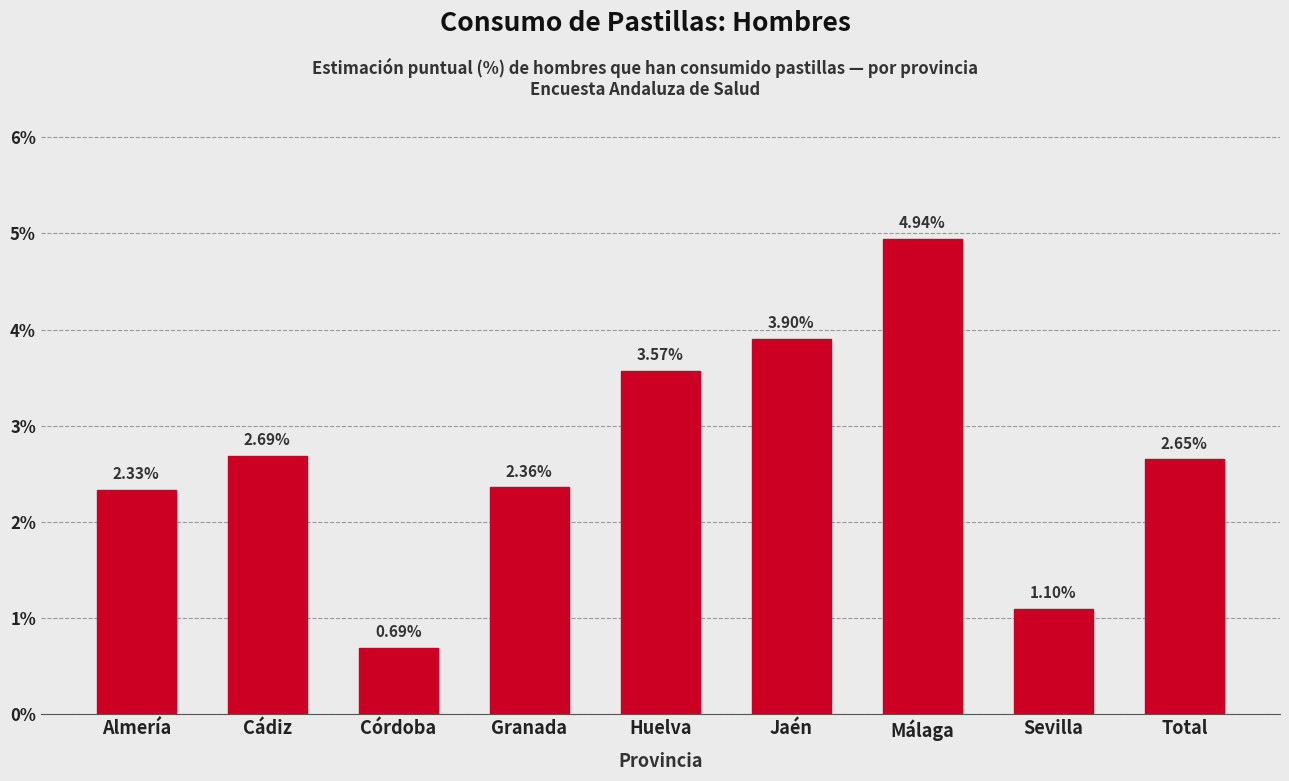

Rank the categories by value from lowest to highest.

Córdoba, Sevilla, Almería, Granada, Total, Cádiz, Huelva, Jaén, Málaga